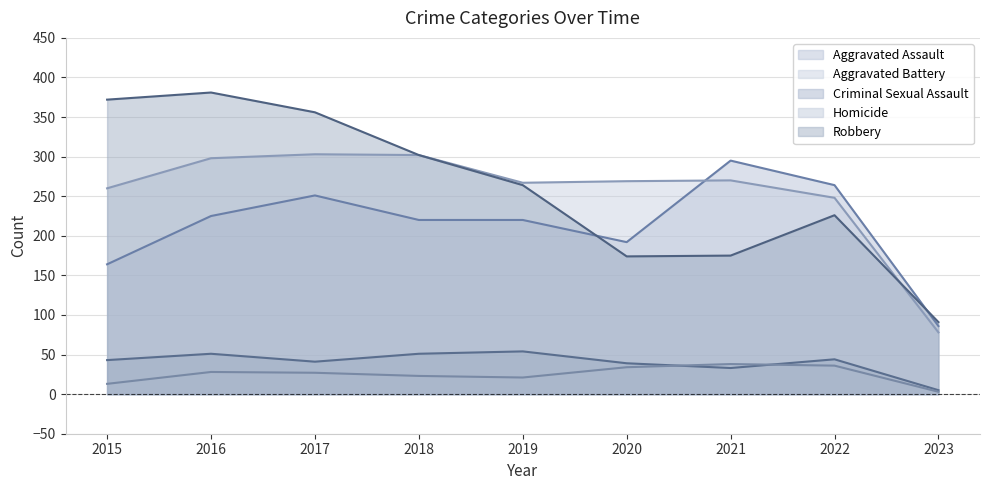

How many values in the Aggravated Assault series exceed 220?

4